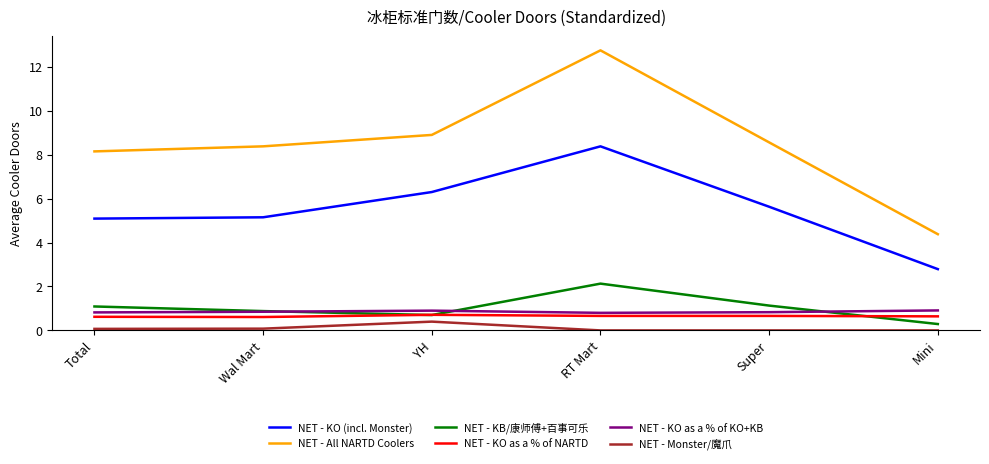

How many categories are shown in the chart?

6